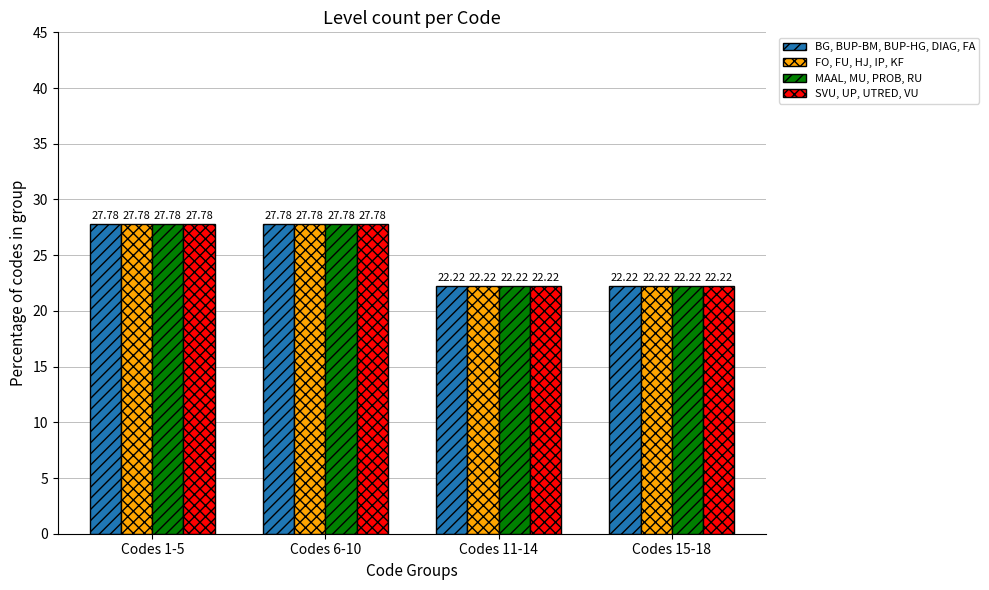

What is the total value across all series at Codes 1-5?

111.1